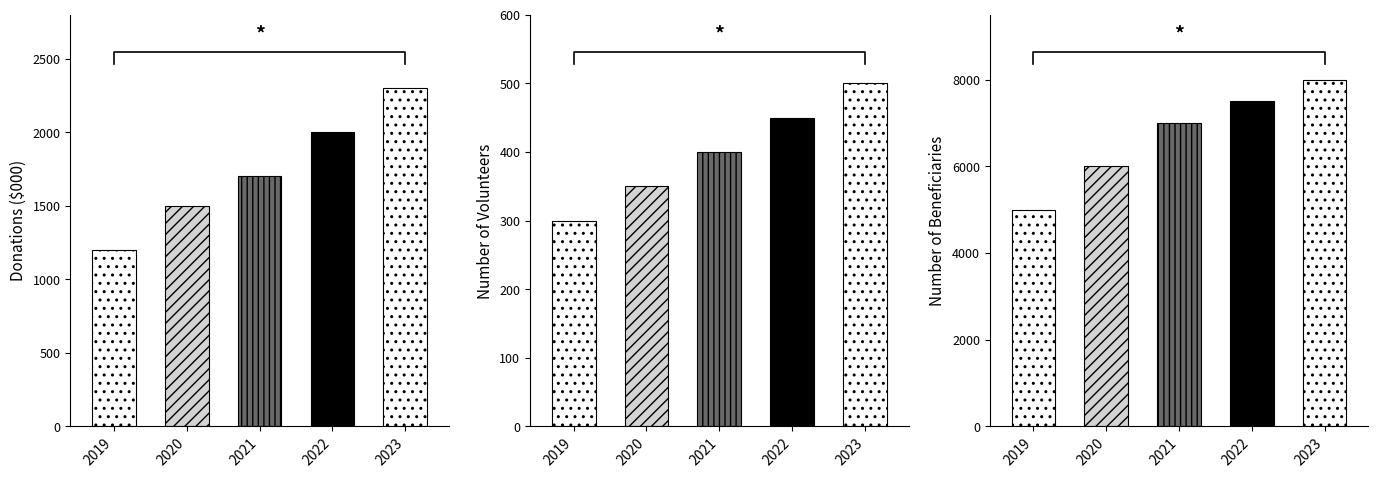

How many data points in Number of Beneficiaries are above 7000?

2